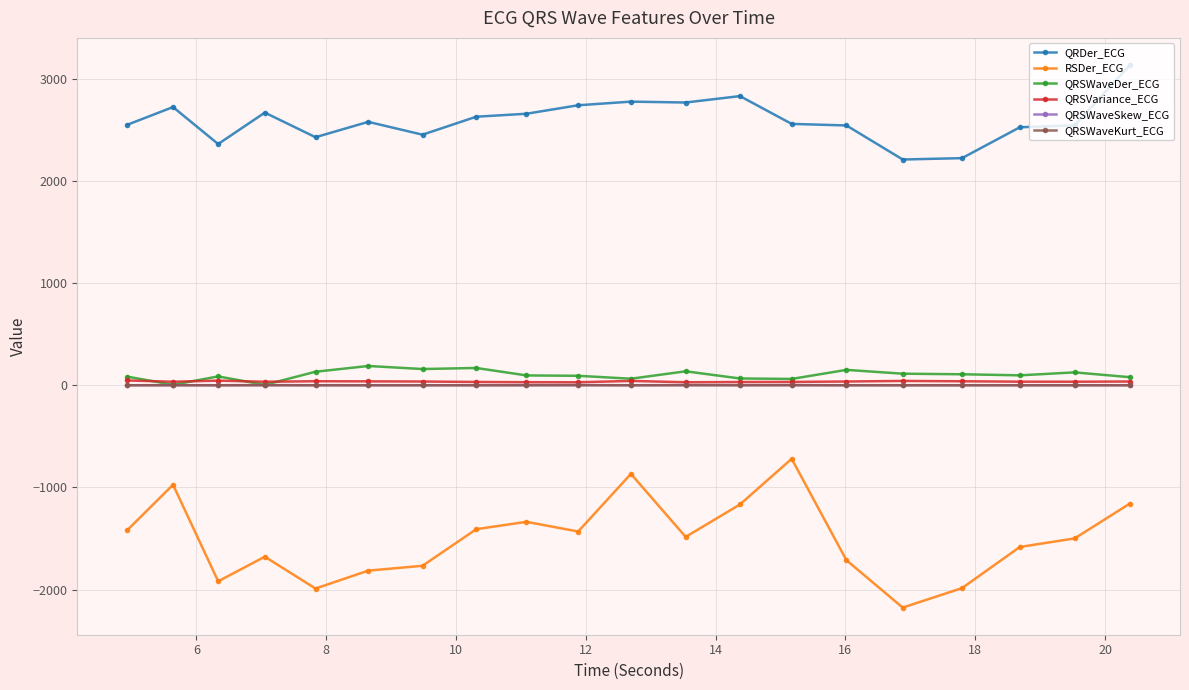

True or false: RSDer_ECG and QRSWaveDer_ECG cross at least once.

False